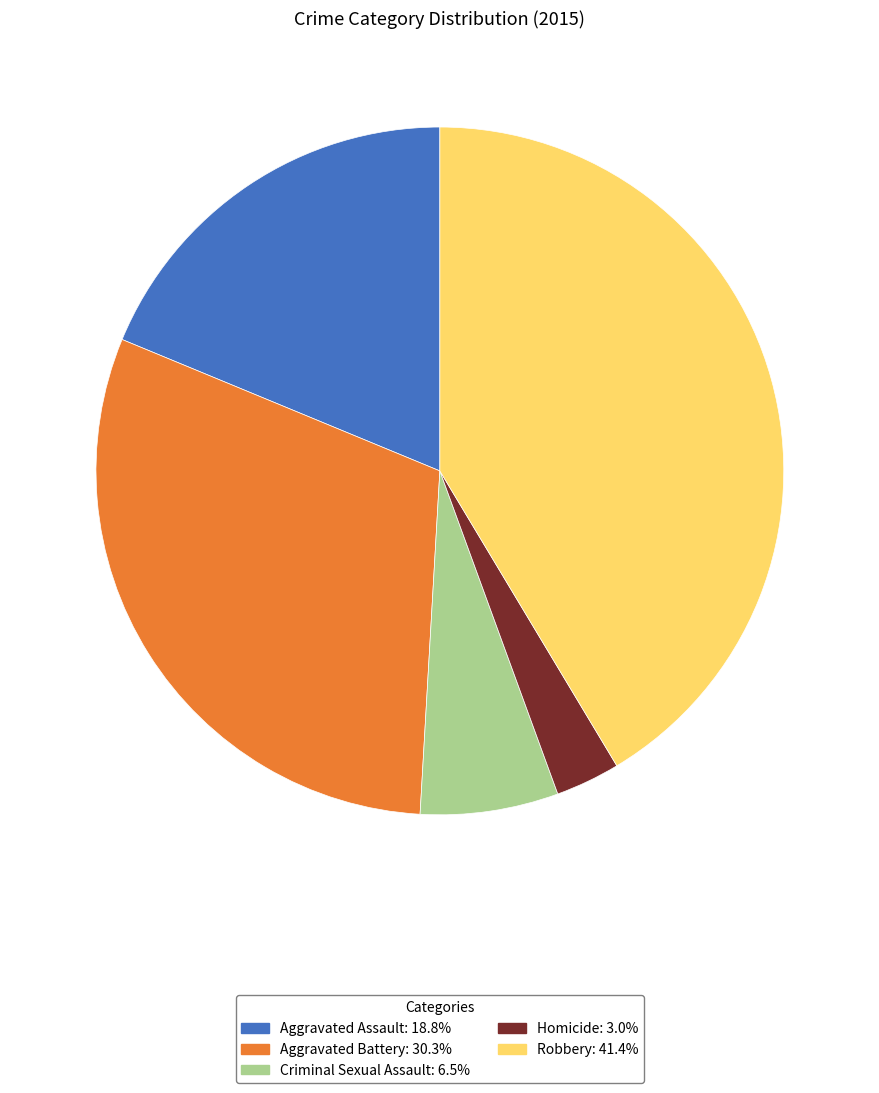

Is there a majority slice in this chart?

No